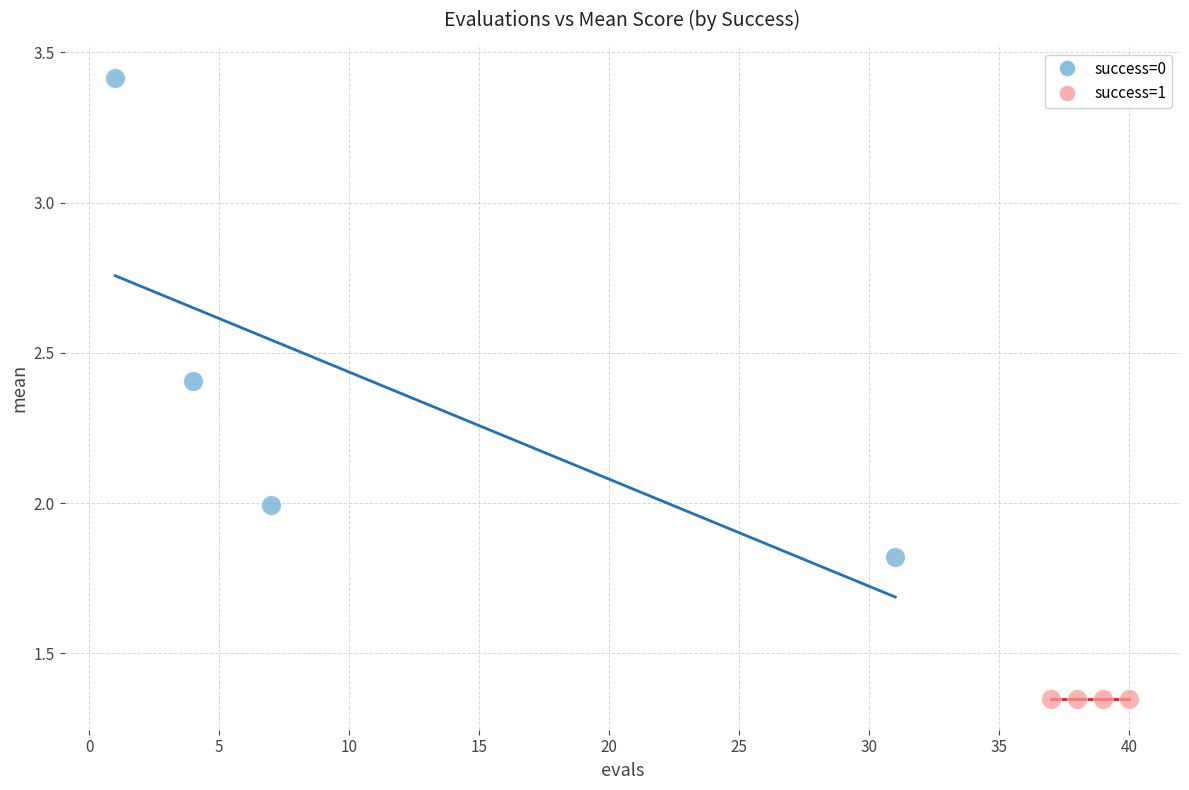

Which series contains the highest Y value?

success=0